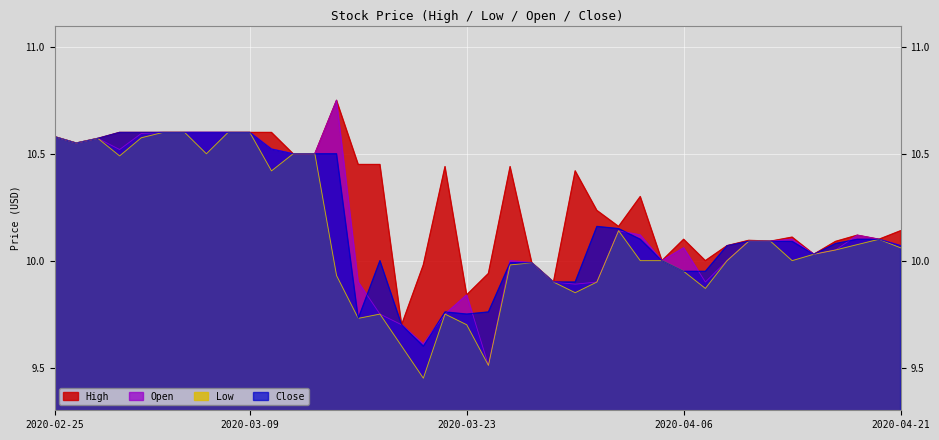

True or false: Low has more than 0 points higher than both neighbors.

True